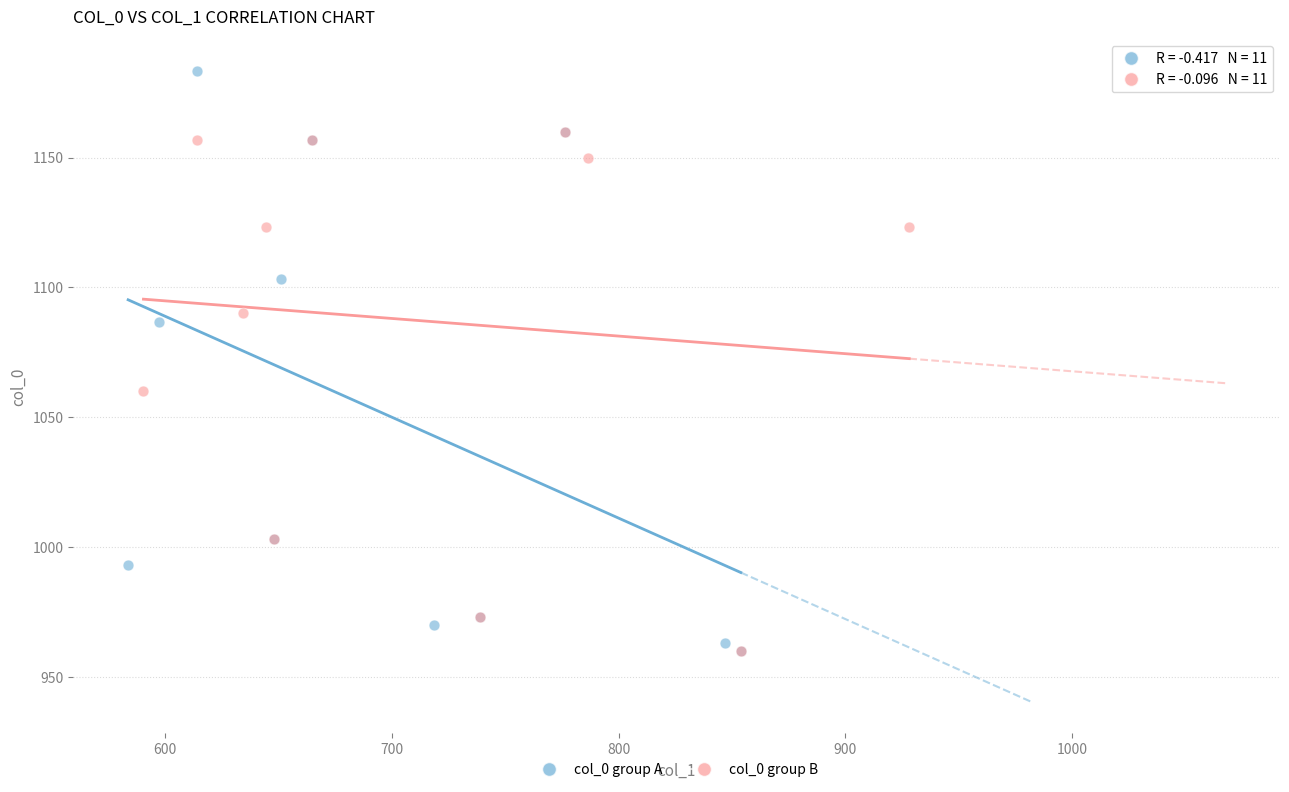

Which series has the widest spread of Y values?

col_0 group A